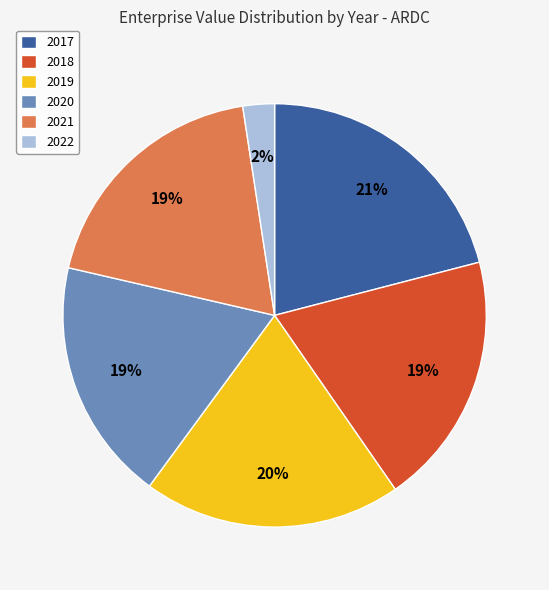

True or false: 2022 accounts for 2% of the total.

True